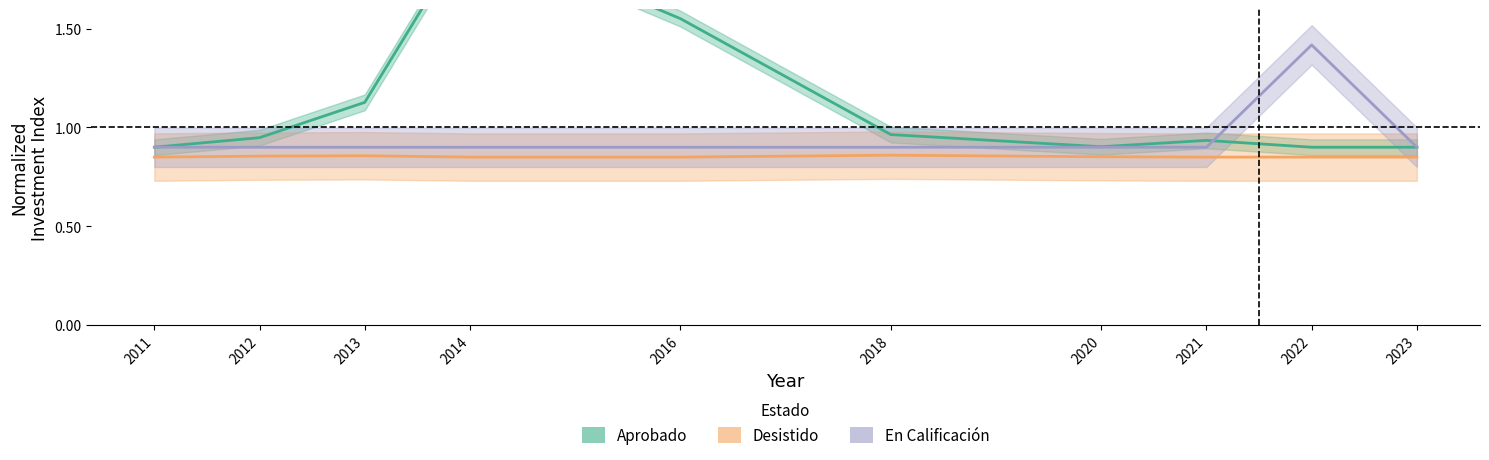

What is the difference between the maximum and minimum values in the En Calificación series?

0.5